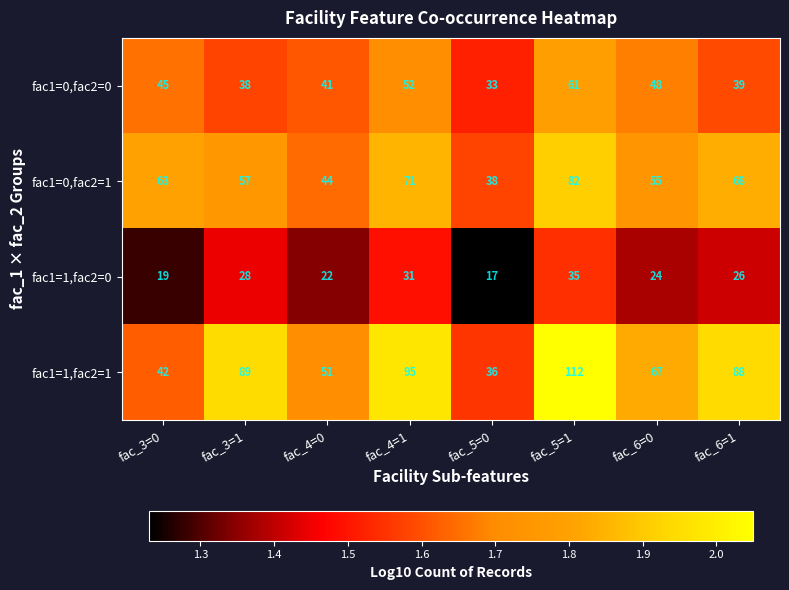

True or false: fac1=0,fac2=1 has a value of 44 at fac_4=0.

True